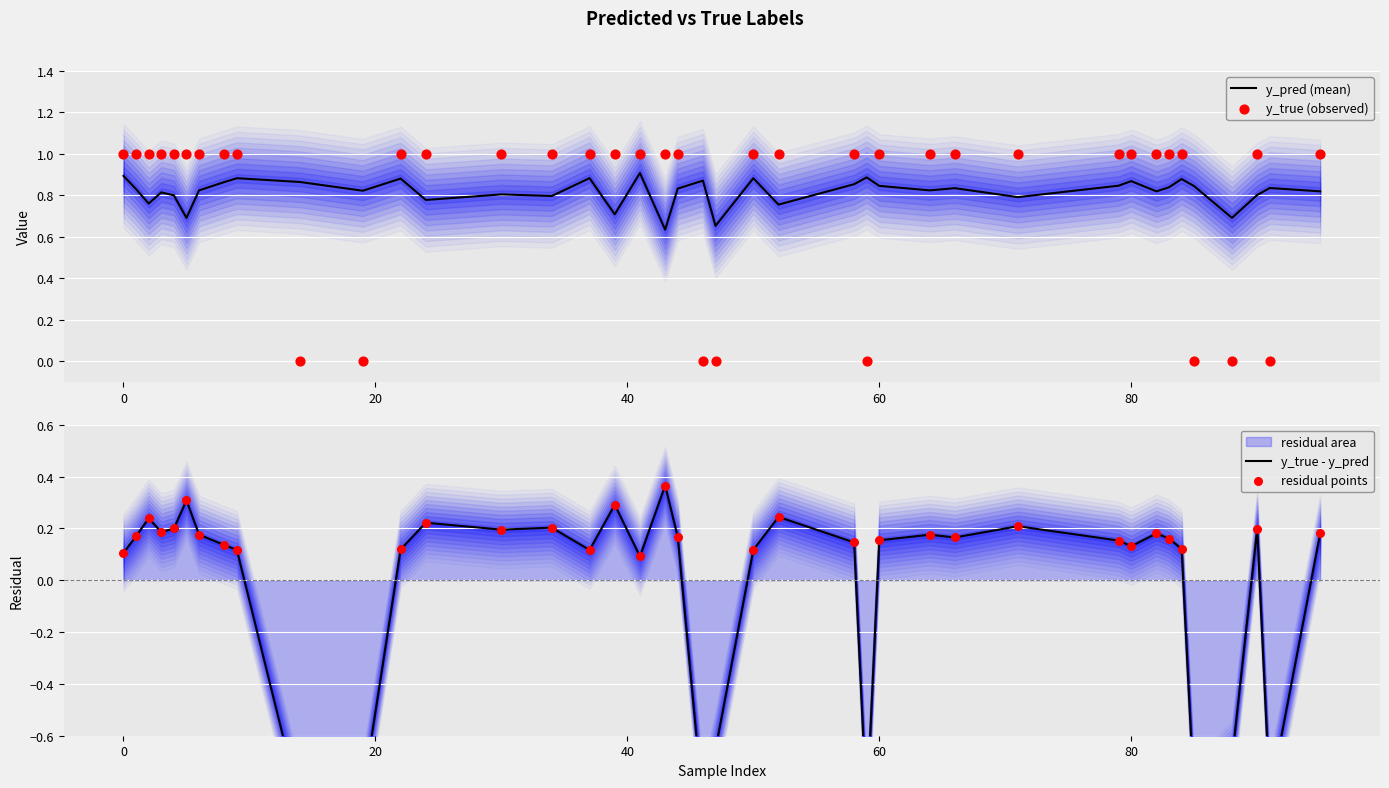

Which series reaches the minimum Y coordinate?

y_true - y_pred